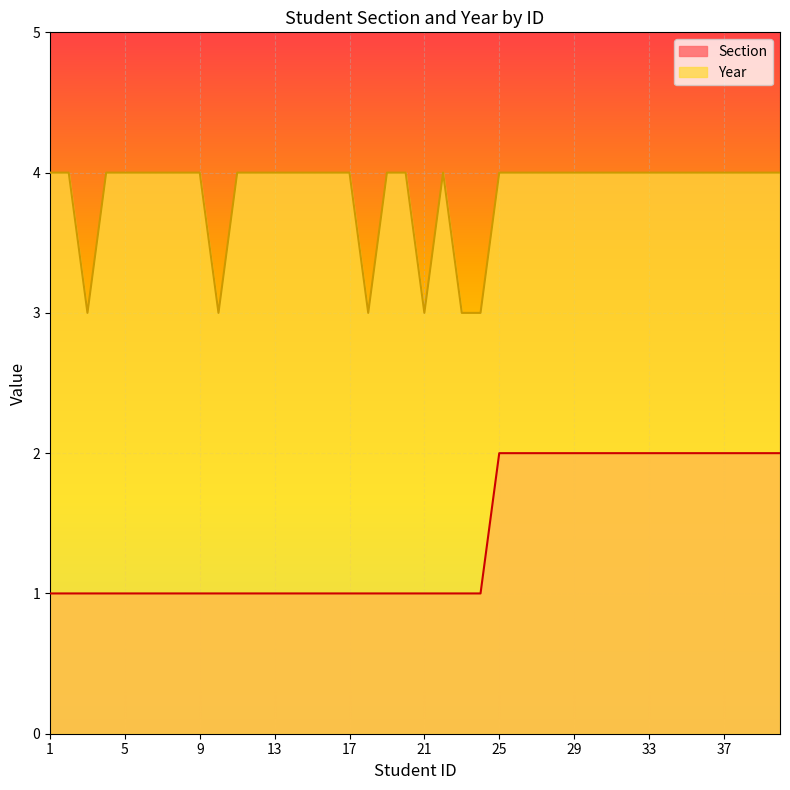

Does the chart display data point markers on the line(s)?

No